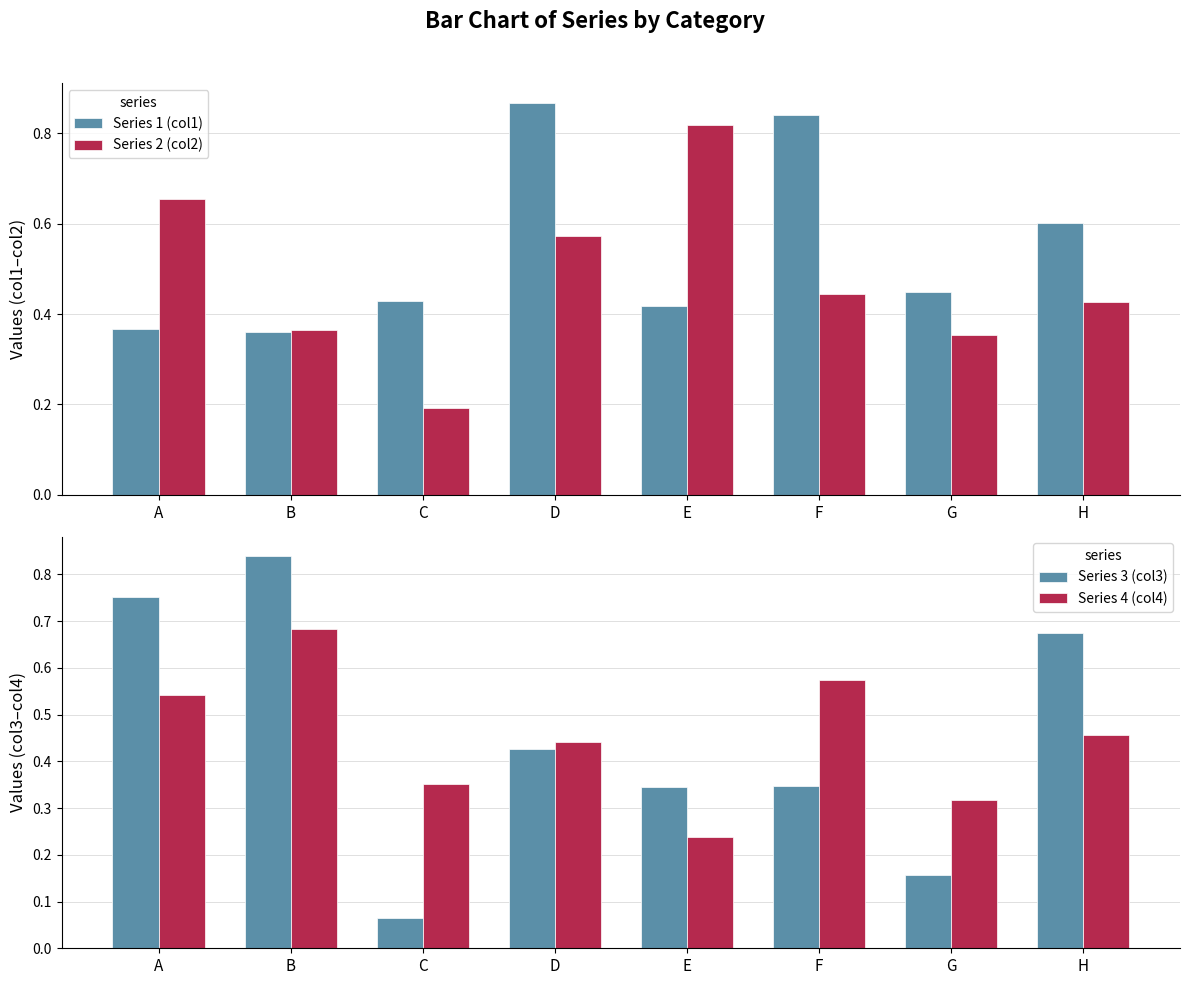

True or false: Series 2 (col2) has a value of 0.1 at B.

False